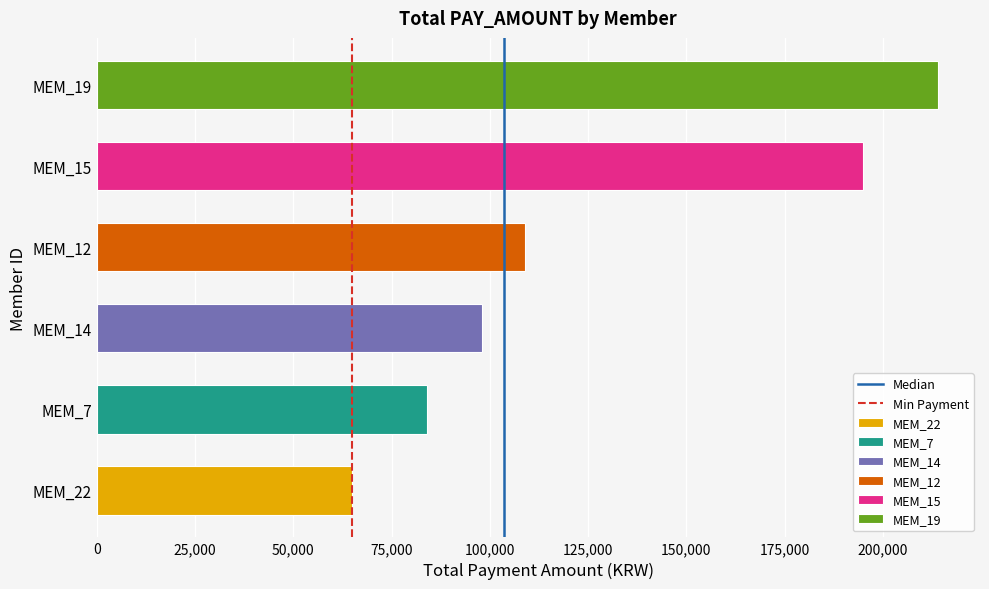

Is the value of Median at 0 greater than the value of Min Payment at 0?

No